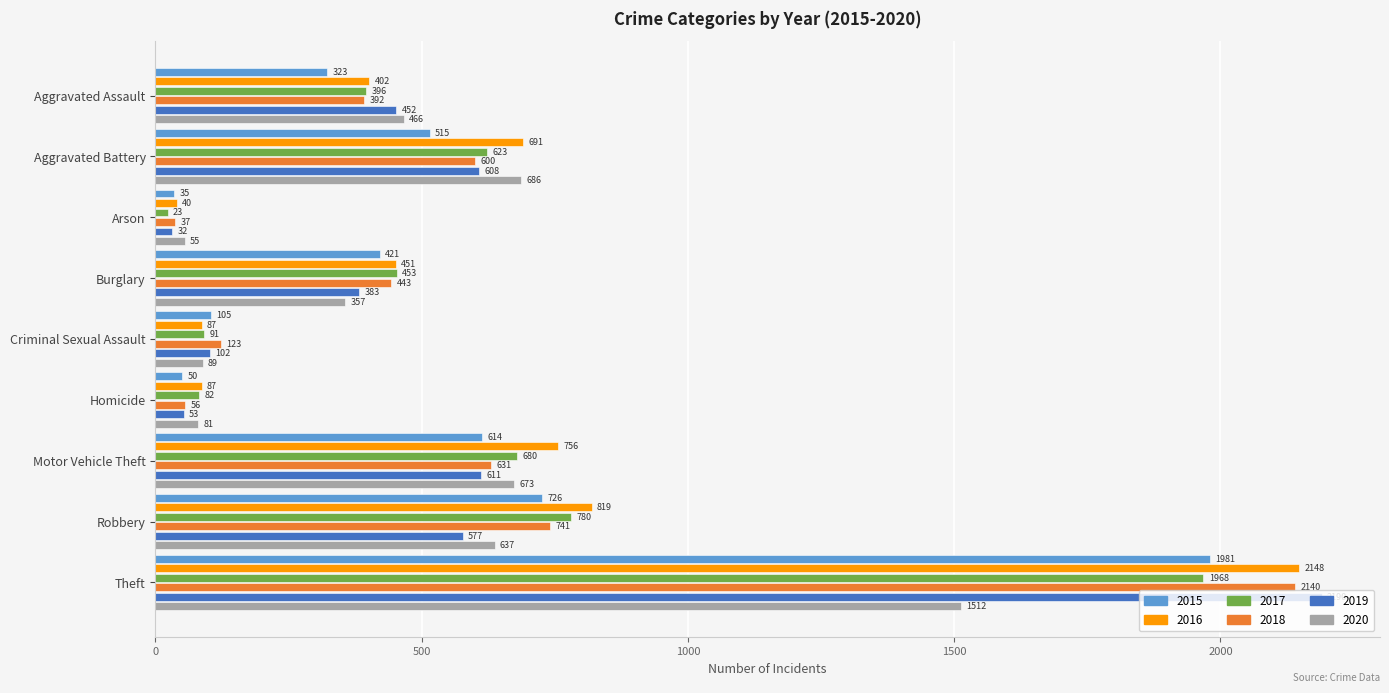

What is the average value of the 2017 series?

566